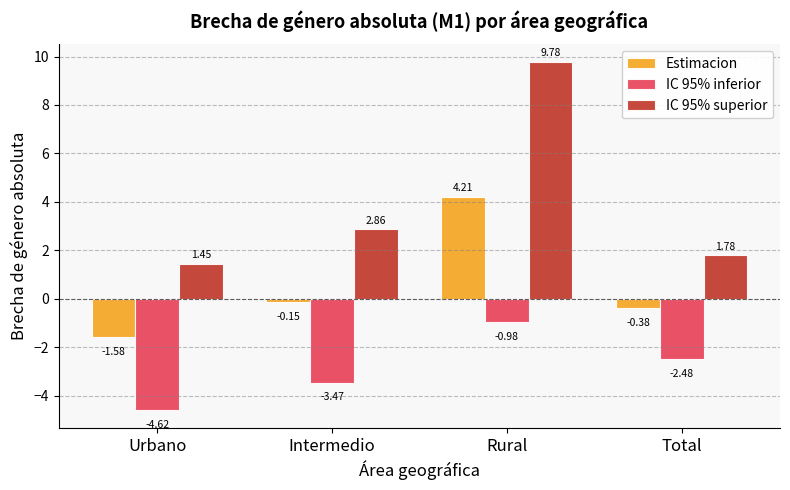

What is the difference between the maximum and second lowest values in the IC 95% superior series?

8.0